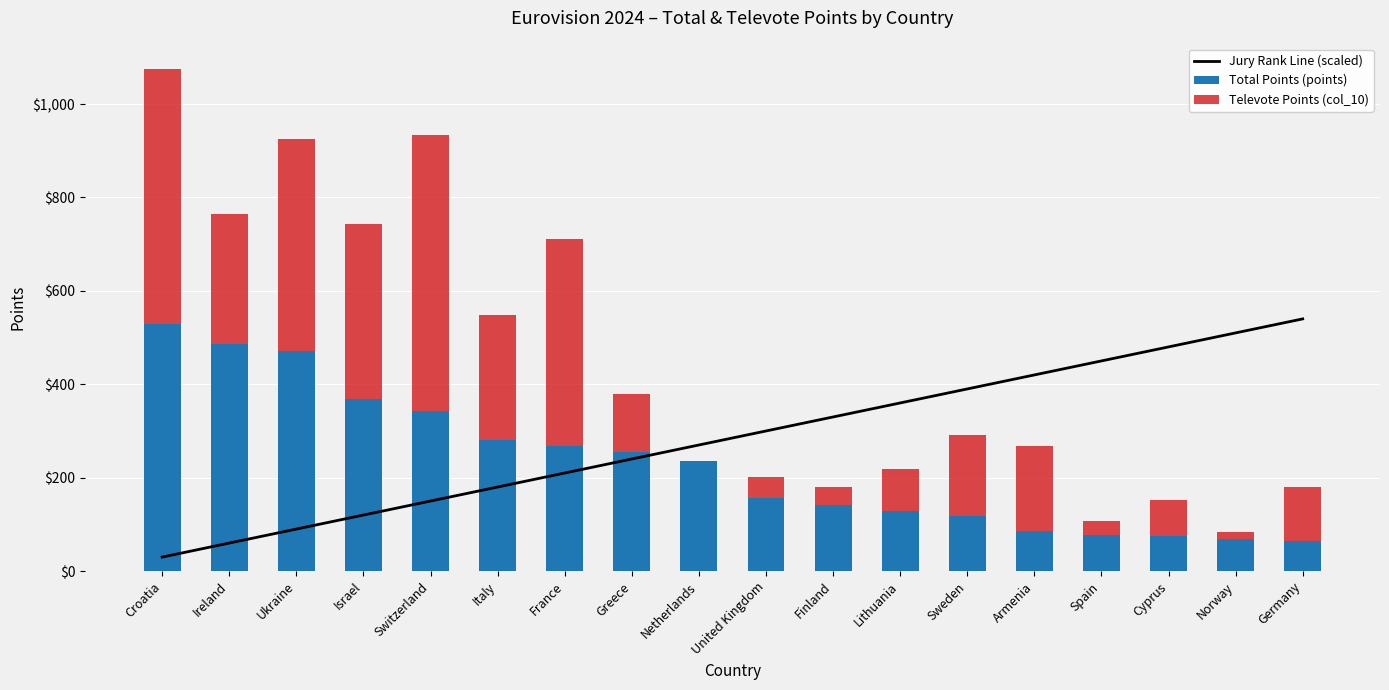

What is the difference between the highest and lowest values at Netherlands?

270